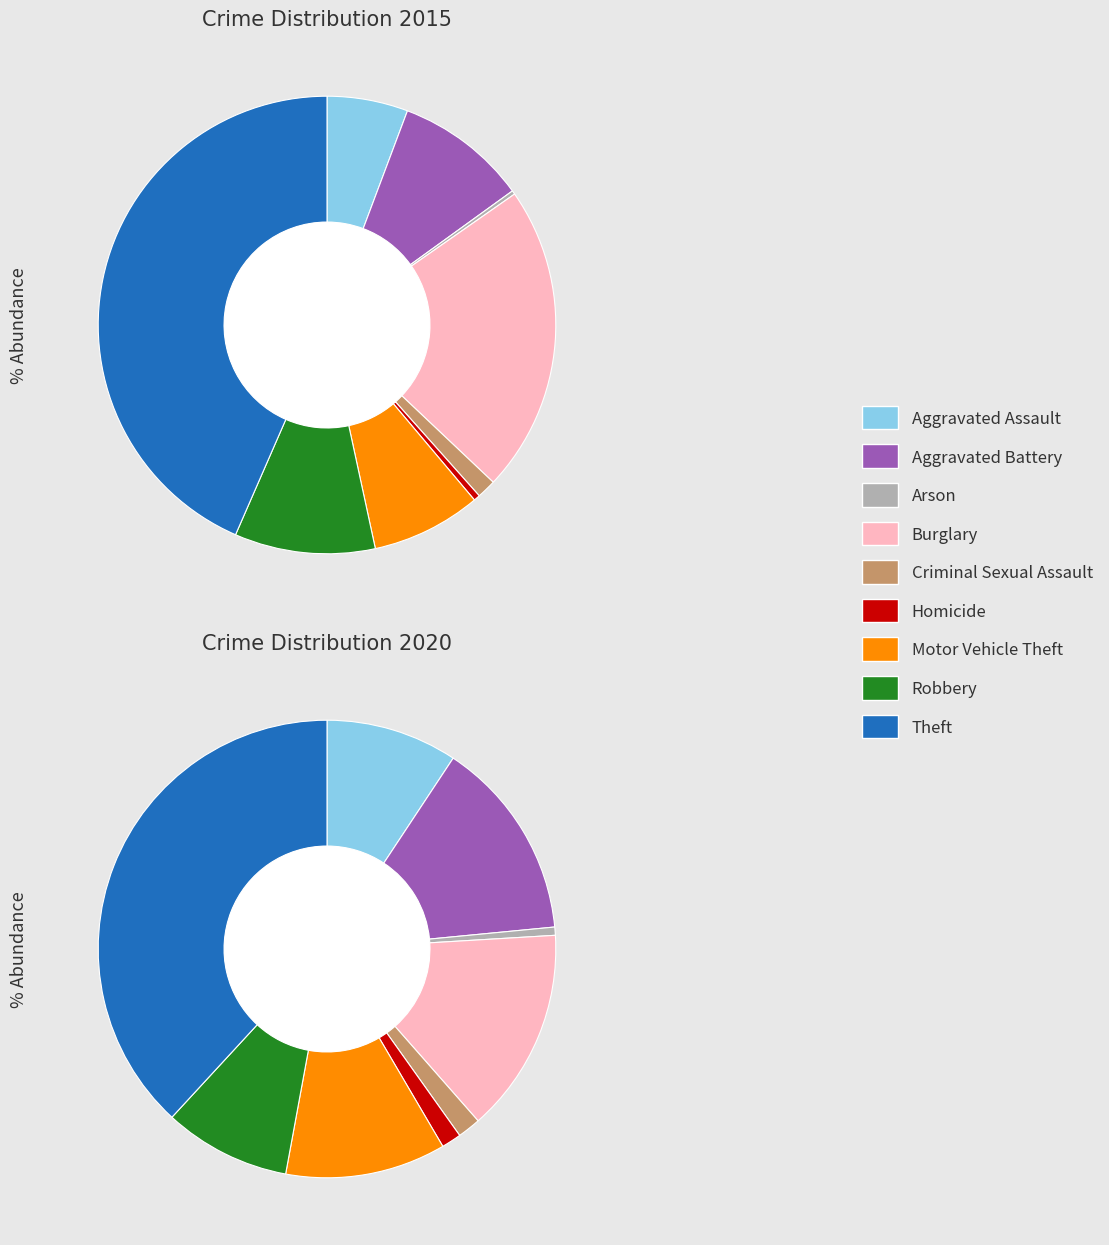

Which series has the widest spread of values?

values_2015